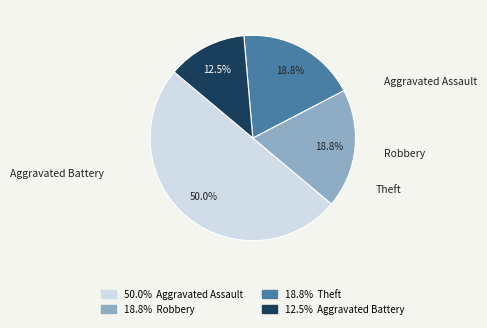

How many slices are in this pie chart?

4